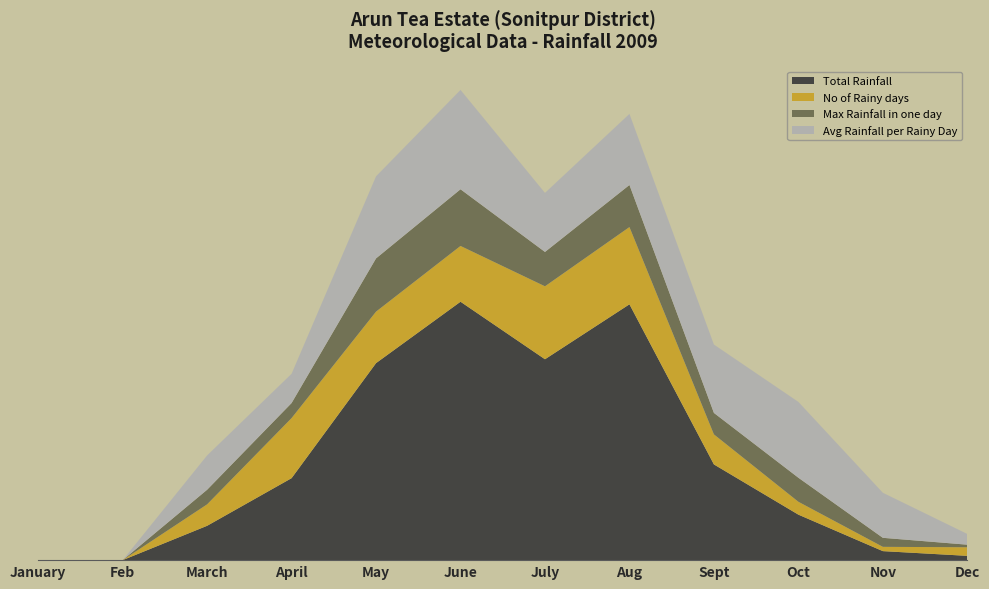

Reading right to left, extract all data points from this chart.

Total Rainfall: 5.0	10.5	53.0	111.5	298.0	234.0	301.0	229.5	95.5	40.0	0.0	0.0
No of Rainy days: 2.0	1.0	3.0	7.0	18.0	17.0	13.0	12.0	14.0	5.0	0.0	0.0
Max Rainfall in one day: 3.0	10.5	28.0	25.0	49.0	40.0	66.0	62.0	17.5	17.0	0.0	0.0
Avg Rainfall per Rainy Day: 2.5	10.5	17.7	15.9	16.6	13.8	23.1	19.1	6.8	8.0	0.0	0.0